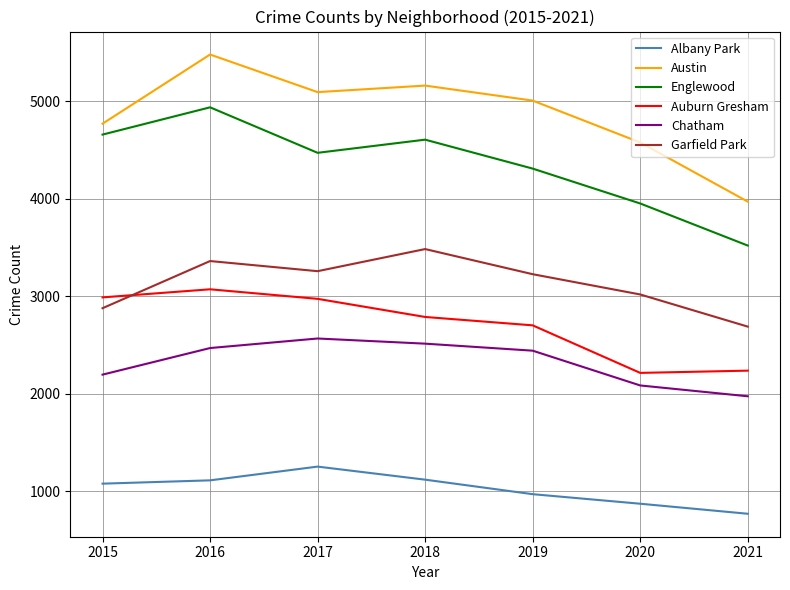

How many lines are shown in the chart?

6